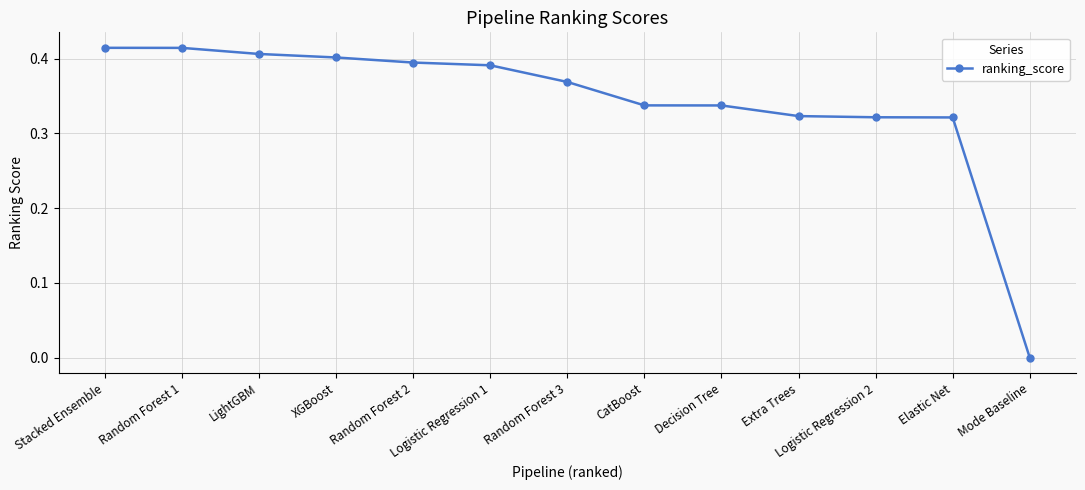

What is the sum of the values at Logistic Regression 2 and Elastic Net?

0.6